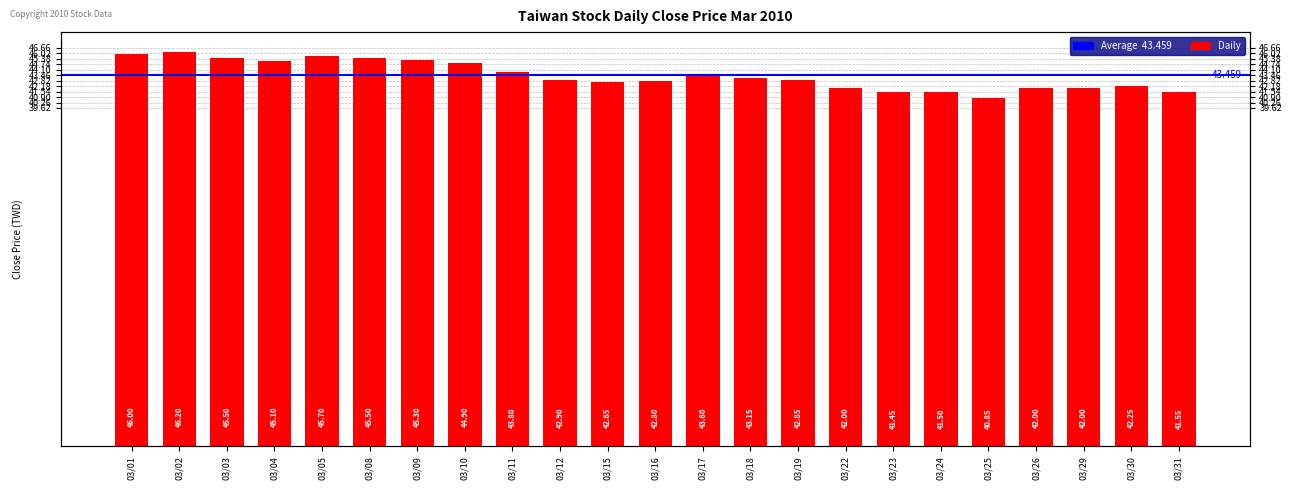

List the labels in order of value, largest first.

03/02, 03/01, 03/05, 03/03, 03/08, 03/09, 03/04, 03/10, 03/11, 03/17, 03/18, 03/12, 03/19, 03/16, 03/15, 03/30, 03/22, 03/26, 03/29, 03/31, 03/24, 03/23, 03/25